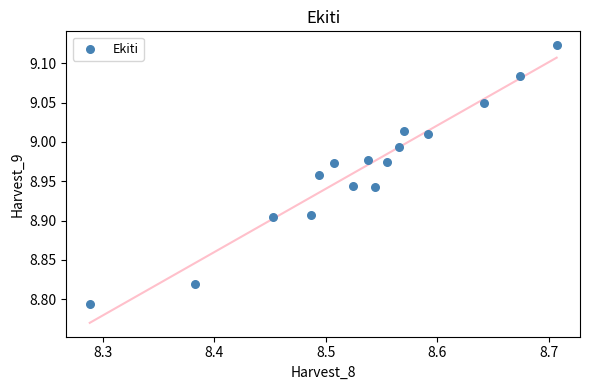

What is the range of X values (max minus min)?

0.4